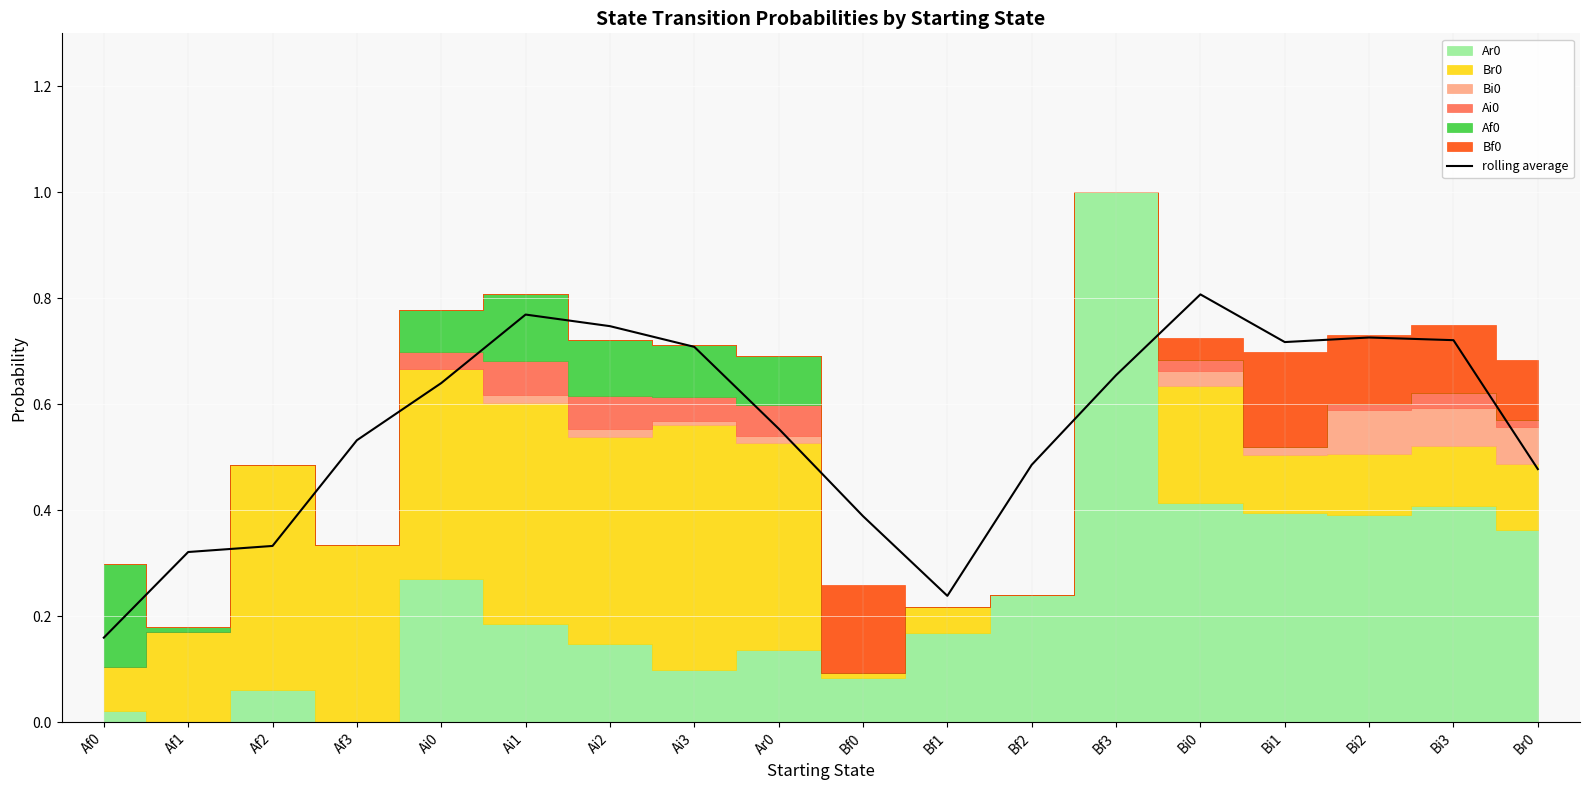

Rank the categories by value from lowest to highest.

Af0, Bf1, Af1, Af2, Bf0, Br0, Bf2, Af3, Ar0, Ai0, Bf3, Ai3, Bi1, Bi3, Bi2, Ai2, Ai1, Bi0